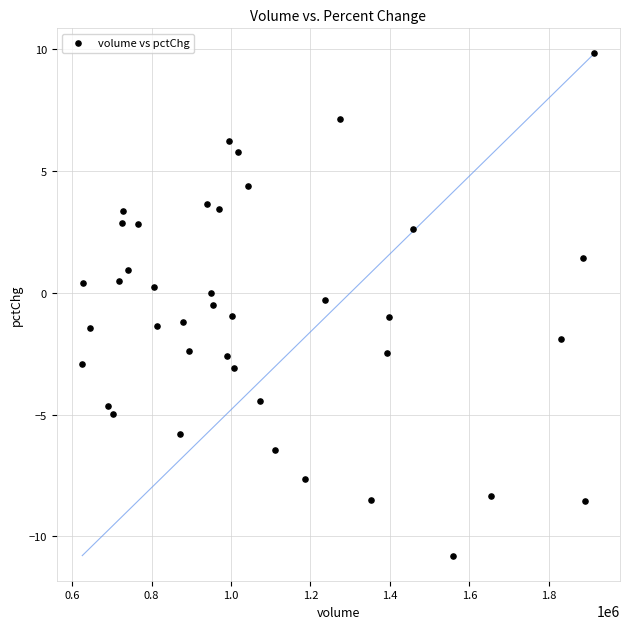

What is the range of Y values (max minus min)?

20.6